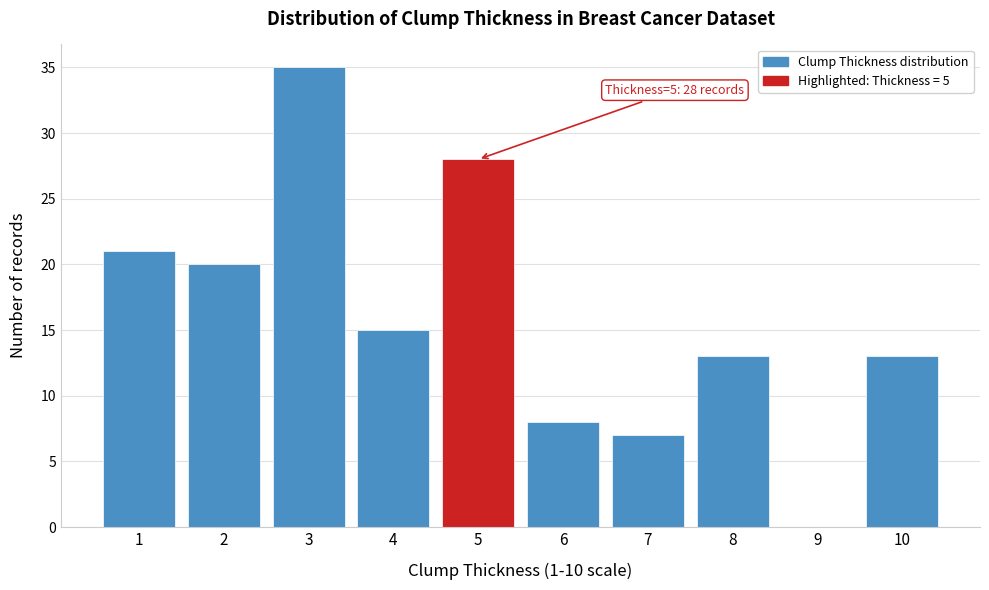

Over which range of the x-axis is the bar tallest?

2.5 to 3.5